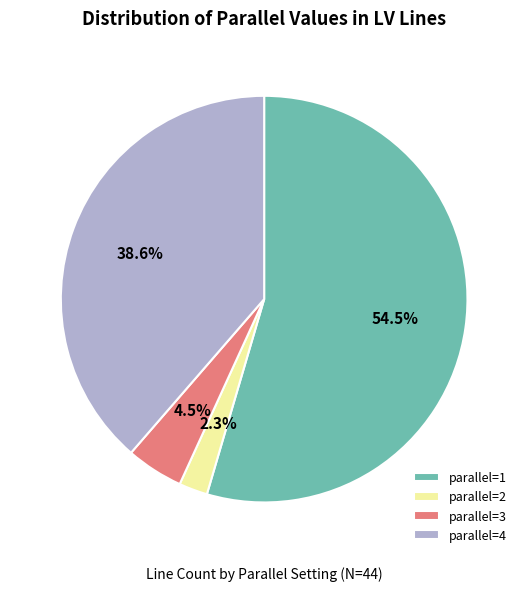

Which category has the biggest portion of the pie?

parallel=1